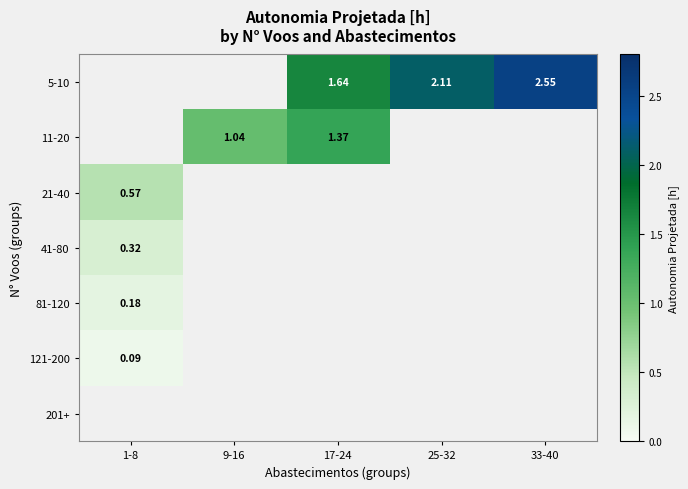

Which category has the lowest value in the 201+ series?

1-8